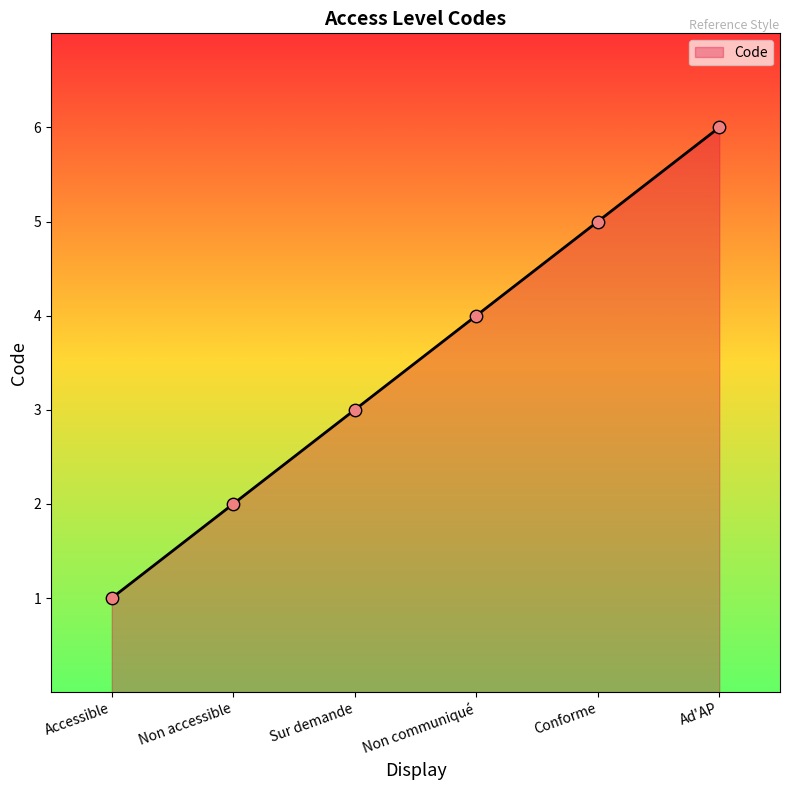

What is the ratio of the value at Conforme to the value at Ad'AP?

0.8